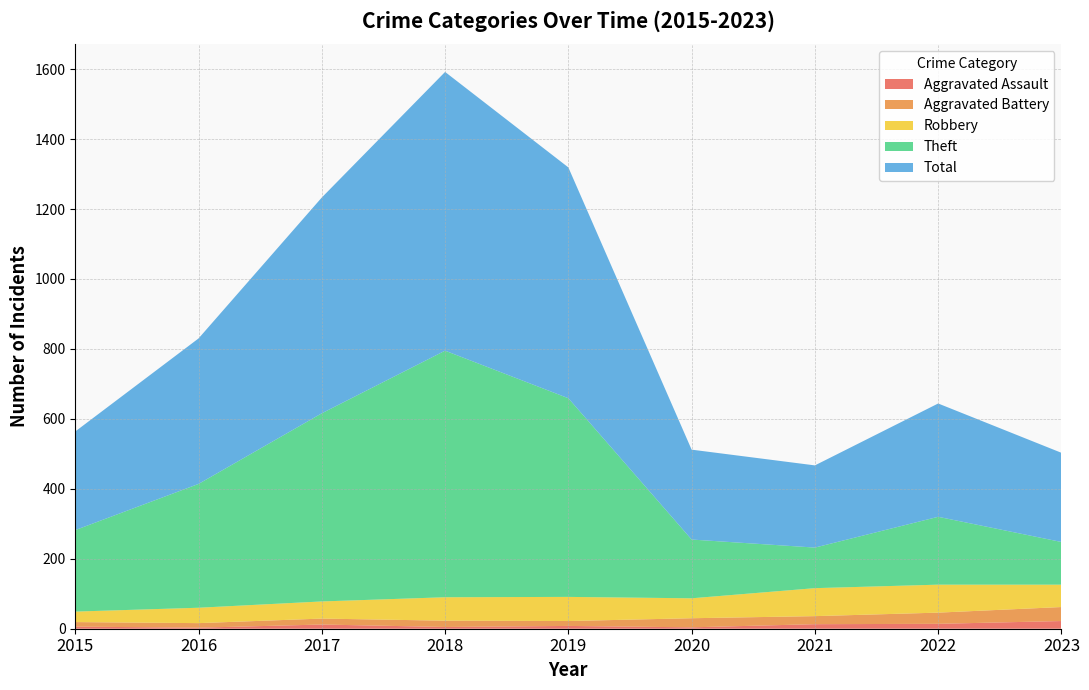

Reading left to right, what are all the values shown in this chart?

Aggravated Assault: 6	3	12	5	8	4	13	14	22
Aggravated Battery: 13	13	17	18	14	26	23	32	40
Robbery: 30	44	49	67	69	57	80	80	64
Theft: 233	354	538	705	568	168	116	194	122
Total: 282	416	617	797	660	257	235	324	255